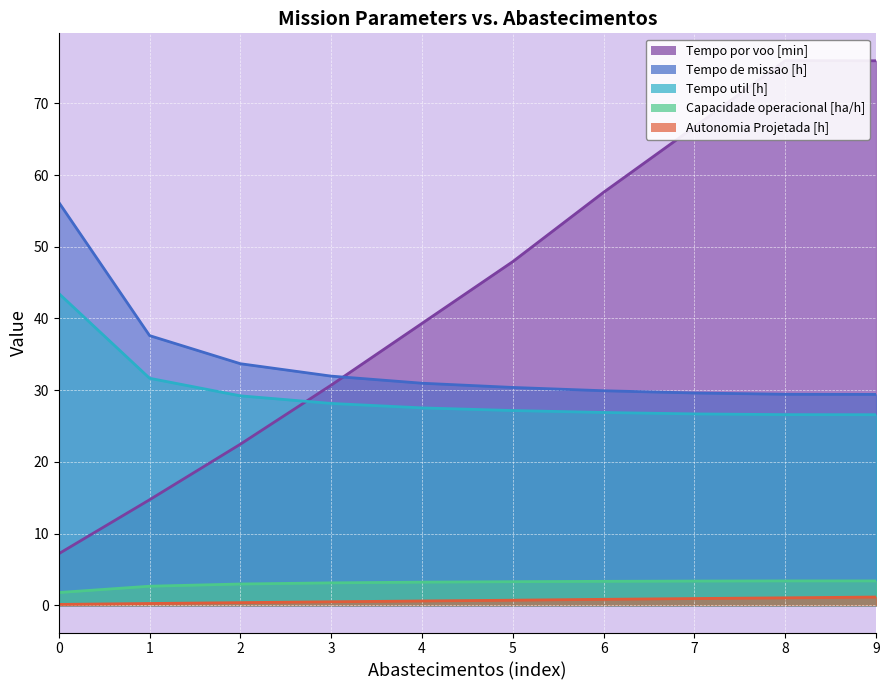

What are all the series names shown in the legend?

Capacidade operacional [ha/h], Tempo util [h], Tempo de missao [h], Autonomia Projetada [h], Tempo por voo [min]